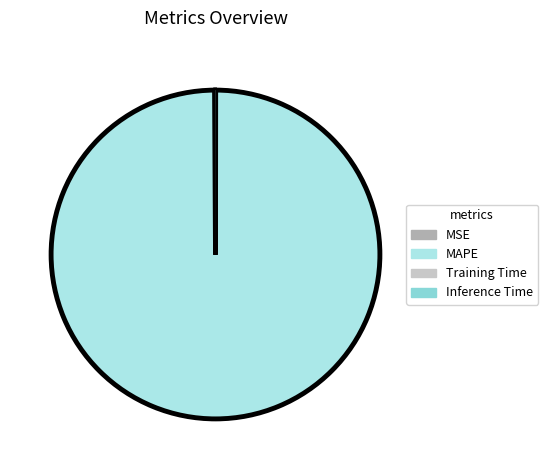

Rank the categories by value from lowest to highest.

Inference Time, Training Time, MSE, MAPE